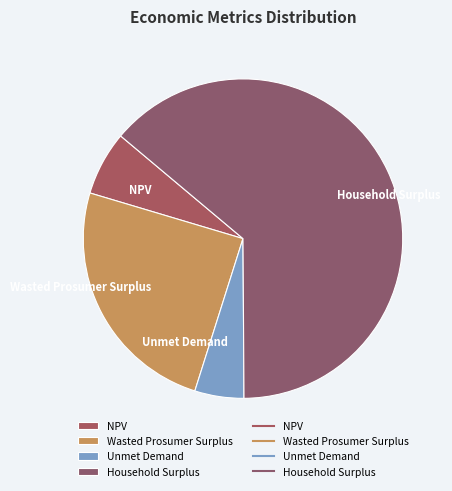

Does Household Surplus represent more than half of the total?

Yes